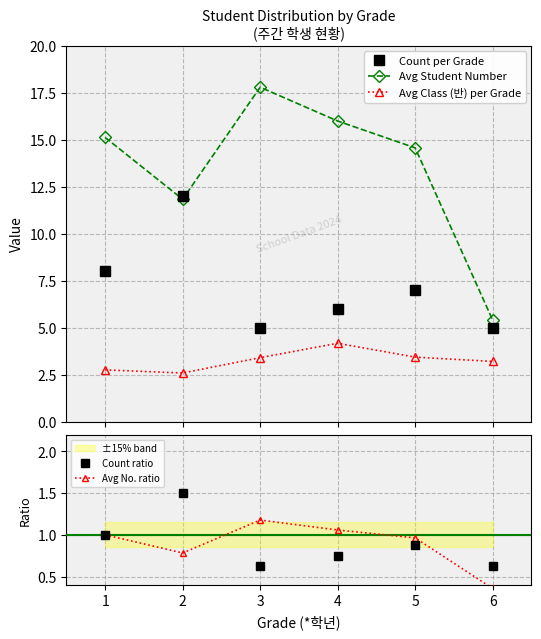

Is the value of Count per Grade at 4 greater than the value of Avg Class (반) per Grade at 3?

Yes